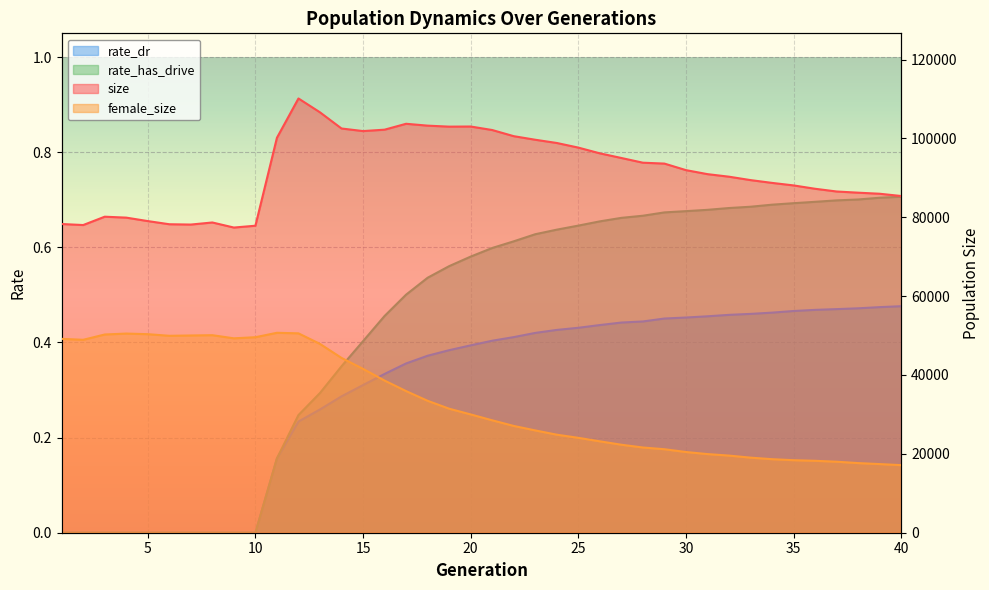

In size, how many points are higher than both neighbors (excluding endpoints)?

5